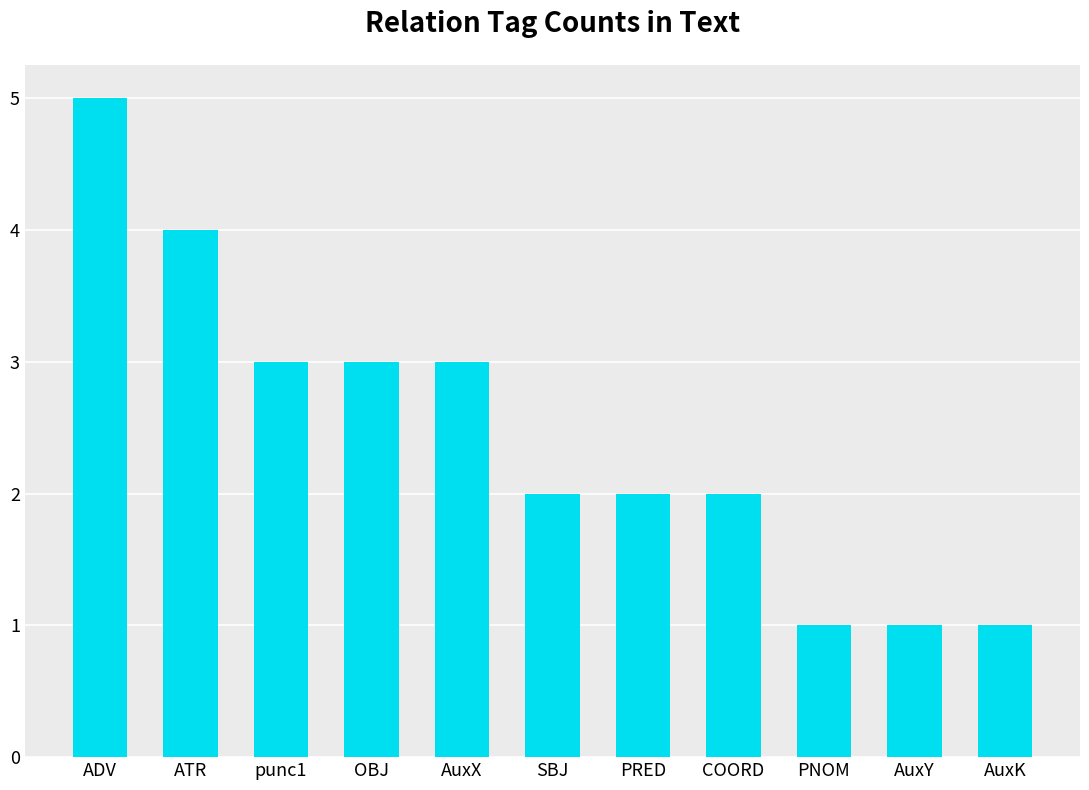

What is the maximum value shown in the chart?

5